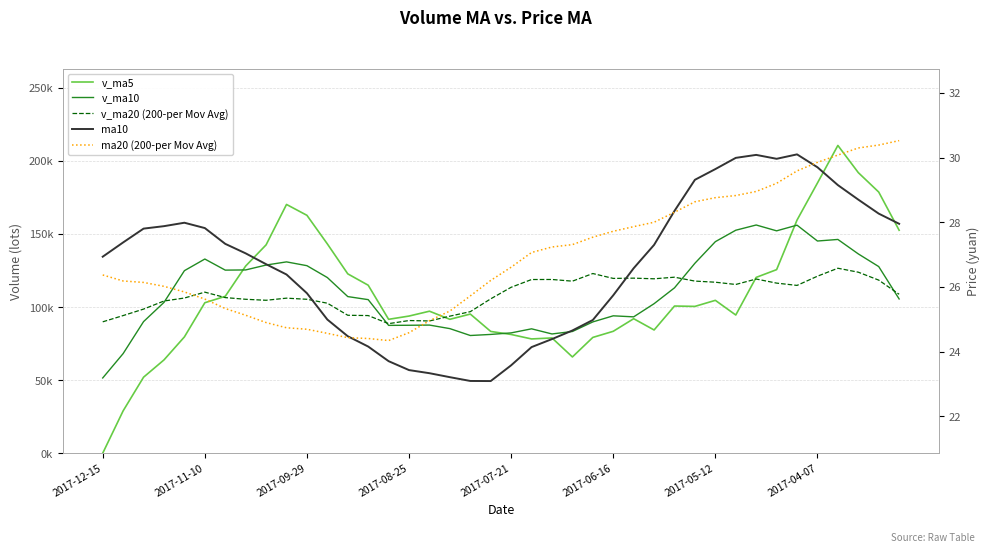

What is the difference between the highest and lowest values at 19?

105585.9